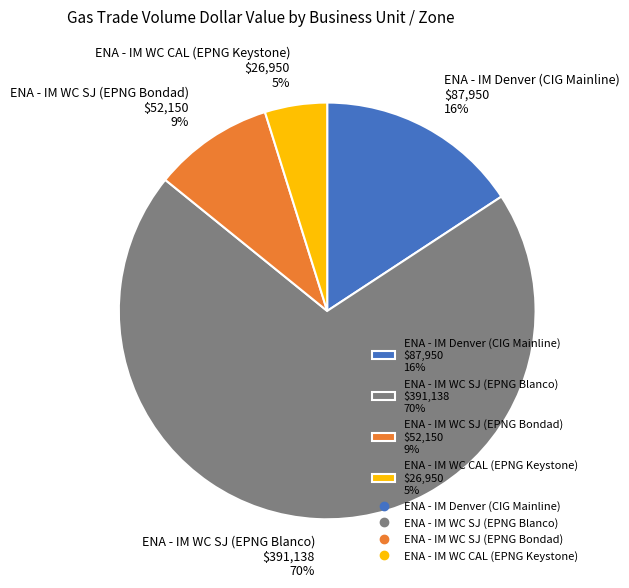

To the nearest percent, what percentage of the pie is ENA - IM WC CAL (EPNG Keystone)?

5%